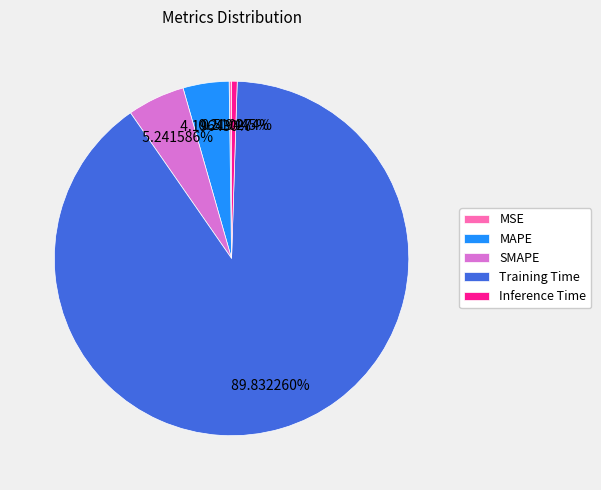

What is the largest slice in the pie chart?

Training Time